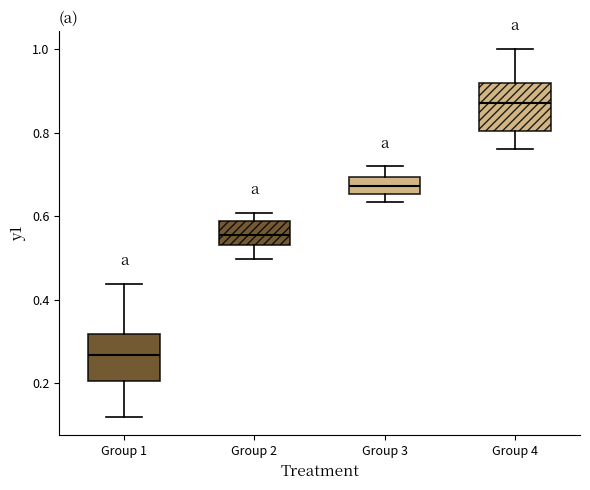

Reading left to right, transcribe this box plot: for each box, give where its median line is, the range the box spans, and where its two whiskers end, as read against the y-axis. The values are not printed on the chart, so give them approximately, as read against the axis.

Group 1: median 0.26, box 0.20 to 0.32, whiskers 0.12 to 0.44
Group 2: median 0.56, box 0.54 to 0.58, whiskers 0.50 to 0.60
Group 3: median 0.68, box 0.66 to 0.70, whiskers 0.64 to 0.72
Group 4: median 0.88, box 0.80 to 0.92, whiskers 0.76 to 1.00